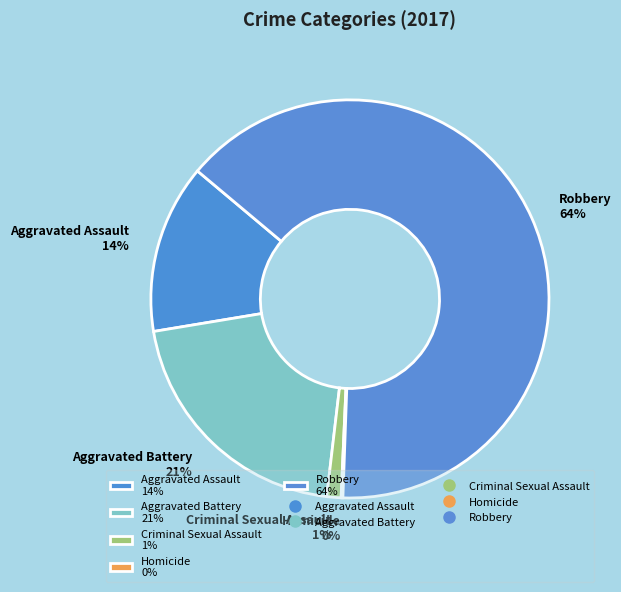

Do Criminal Sexual Assault 1% and Robbery 64% together represent more than half of the pie?

Yes